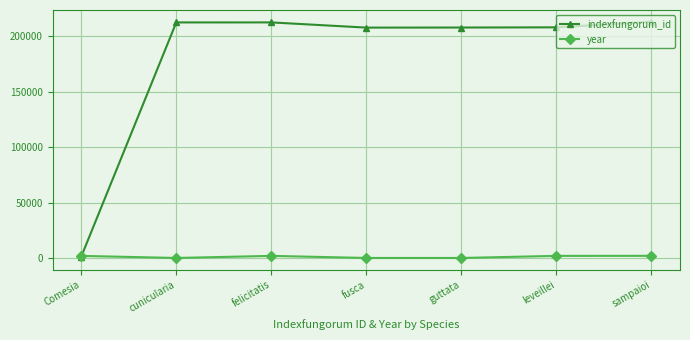

Which series ends up on top after the final intersection of year and indexfungorum_id?

indexfungorum_id